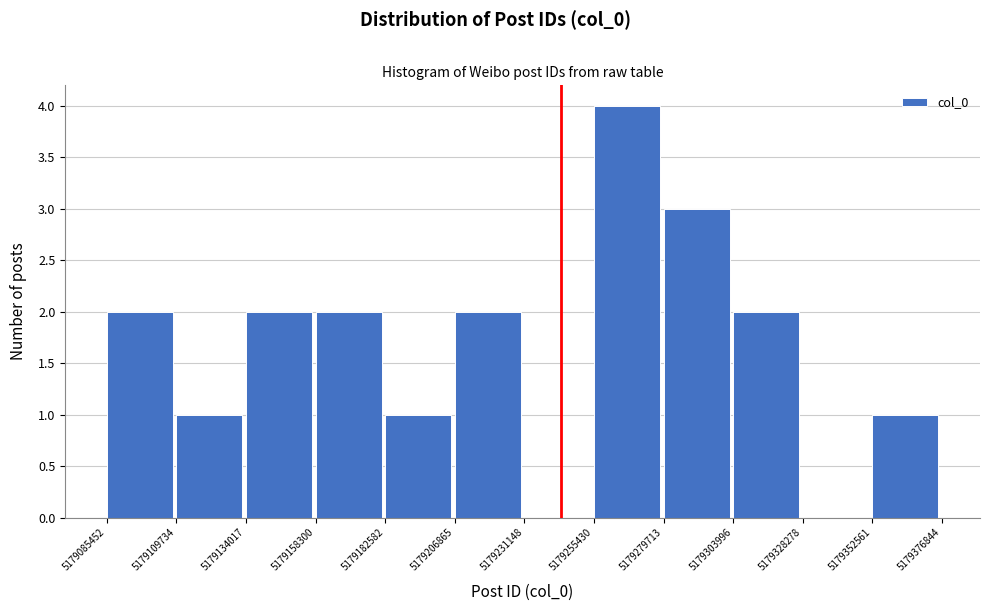

What is the height of the bar covering 5179255430 to 5179279713 on the x-axis? The values are not printed on the chart, so give them approximately, as read against the axis.

4